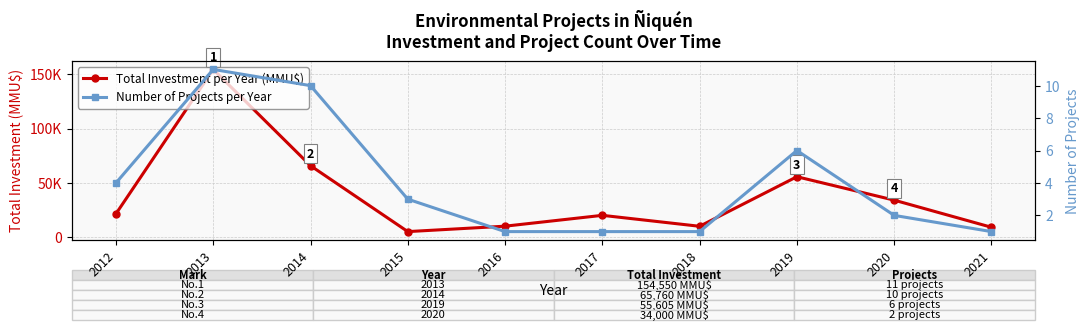

At 2020, list the series in order from largest to smallest.

Total Investment per Year (MMU$), Number of Projects per Year